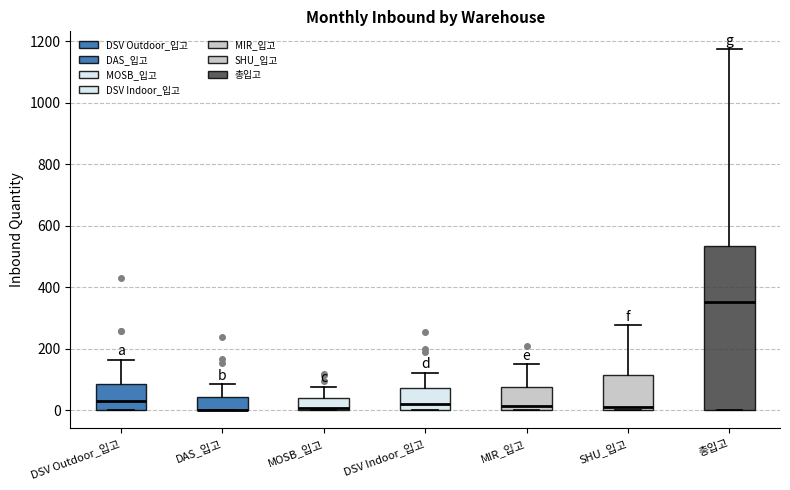

Comparing the boxes themselves (not the whiskers), which one is the tallest?

총입고